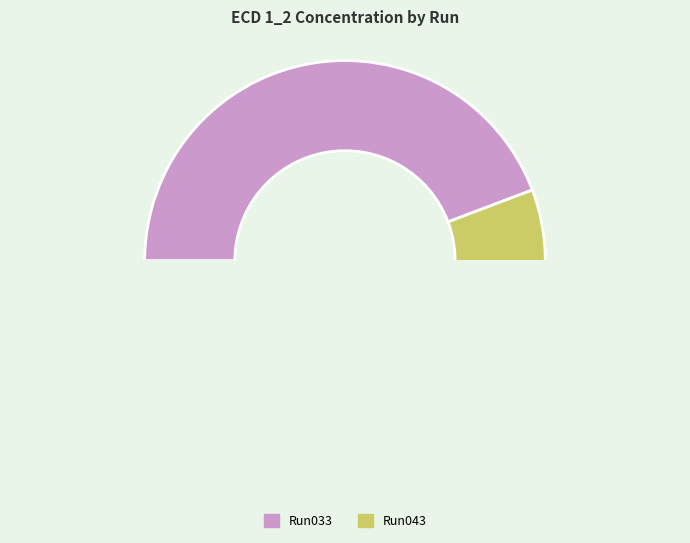

To the nearest percent, what is the average slice percentage?

50%